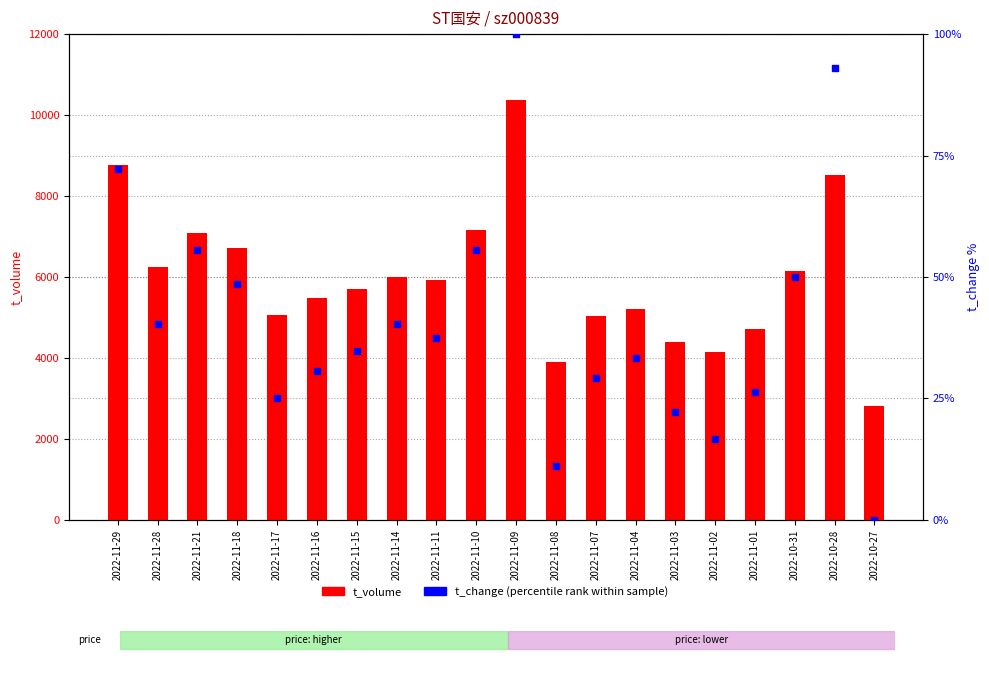

What are all the series names shown in the legend?

t_volume, t_change (percentile)